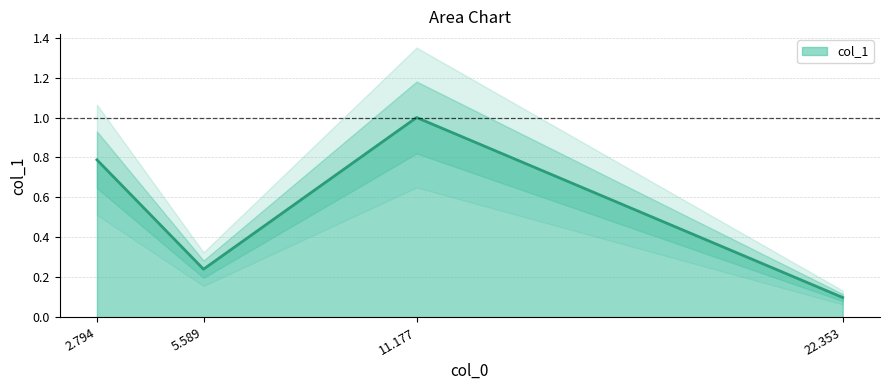

What is the maximum value shown in the chart?

1.0